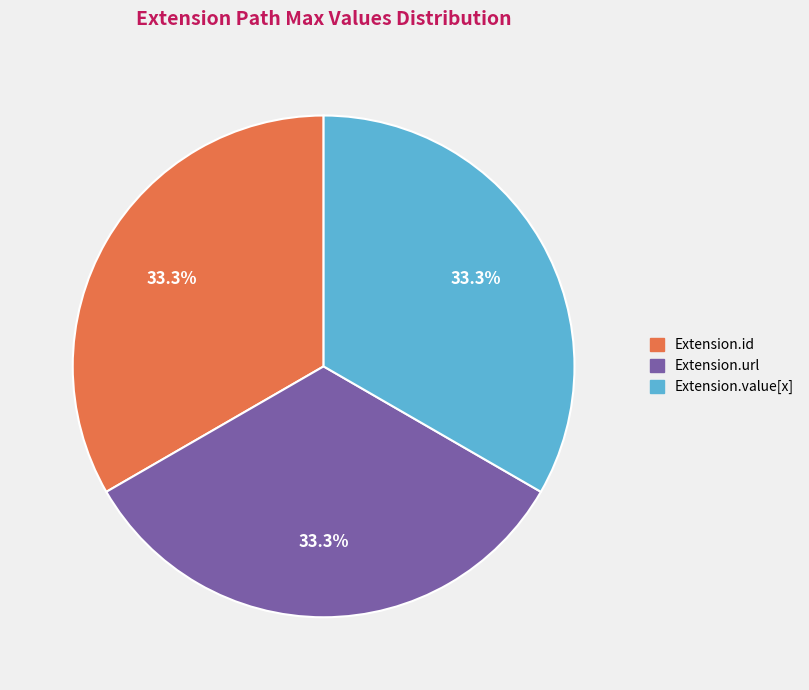

Count the number of slices in the pie.

3